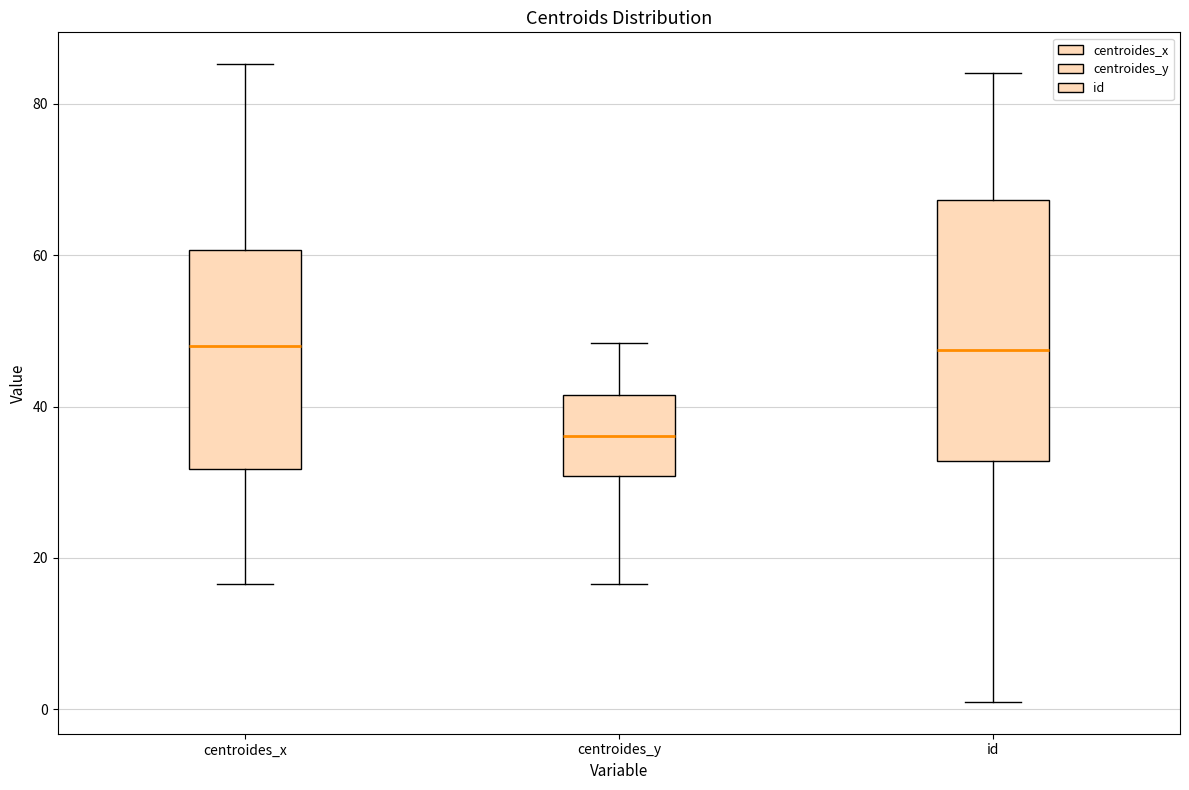

Reading left to right, transcribe this box plot: for each box, give where its median line is, the range the box spans, and where its two whiskers end, as read against the y-axis. The values are not printed on the chart, so give them approximately, as read against the axis.

centroides_x: median 48, box 32 to 60, whiskers 16 to 86
centroides_y: median 36, box 30 to 42, whiskers 16 to 48
id: median 48, box 32 to 68, whiskers 2 to 84